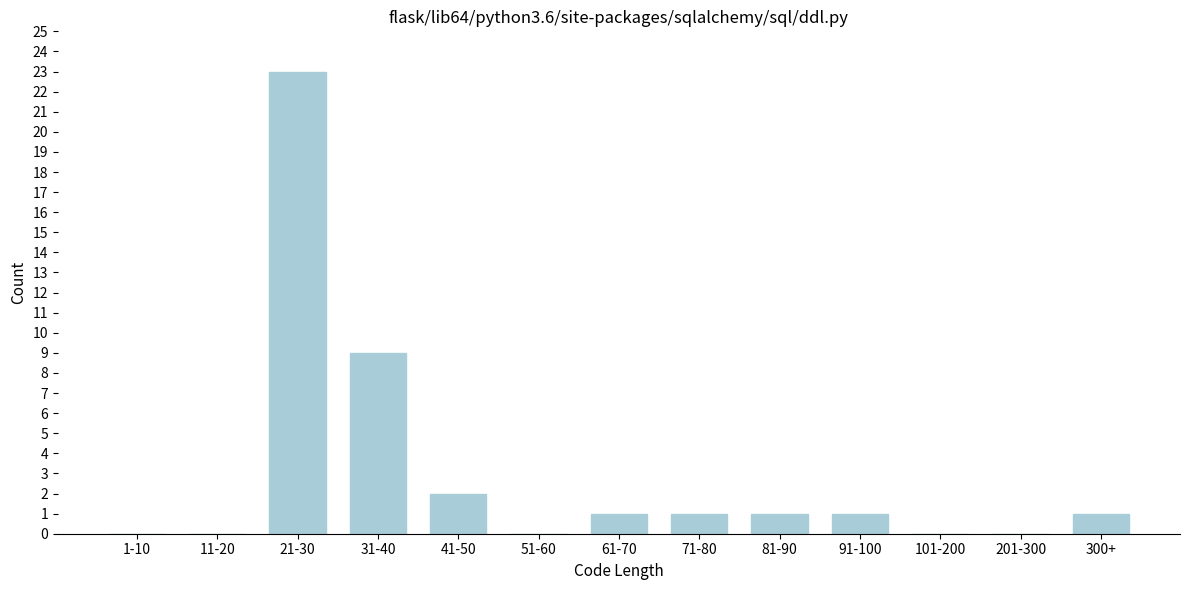

Reading left to right, what are all the values shown in this chart?

1-10=0	11-20=0	21-30=23	31-40=9	41-50=2	51-60=0	61-70=1	71-80=1	81-90=1	91-100=1	101-200=0	201-300=0	300+=1